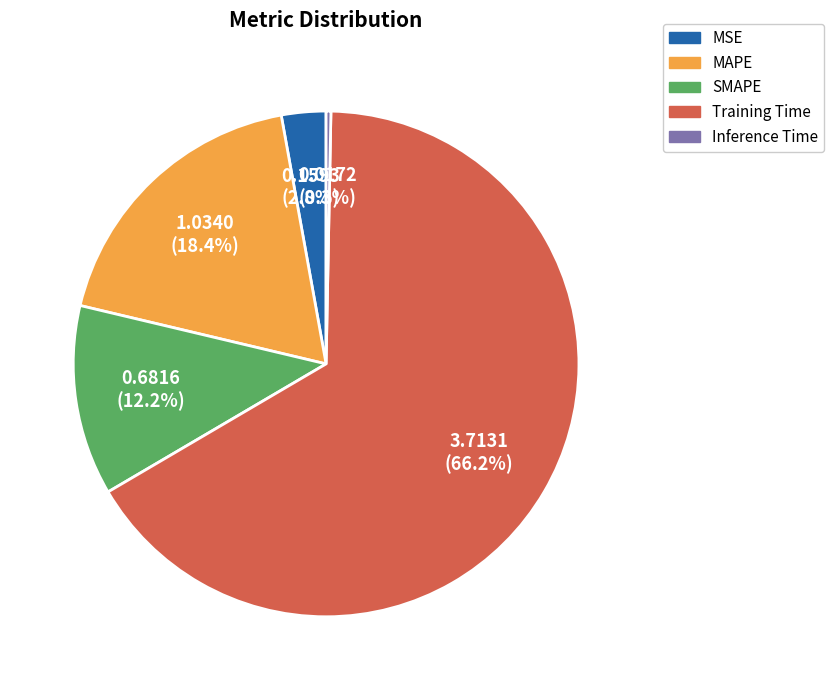

What percentage is the Training Time slice, to the nearest percent?

66%